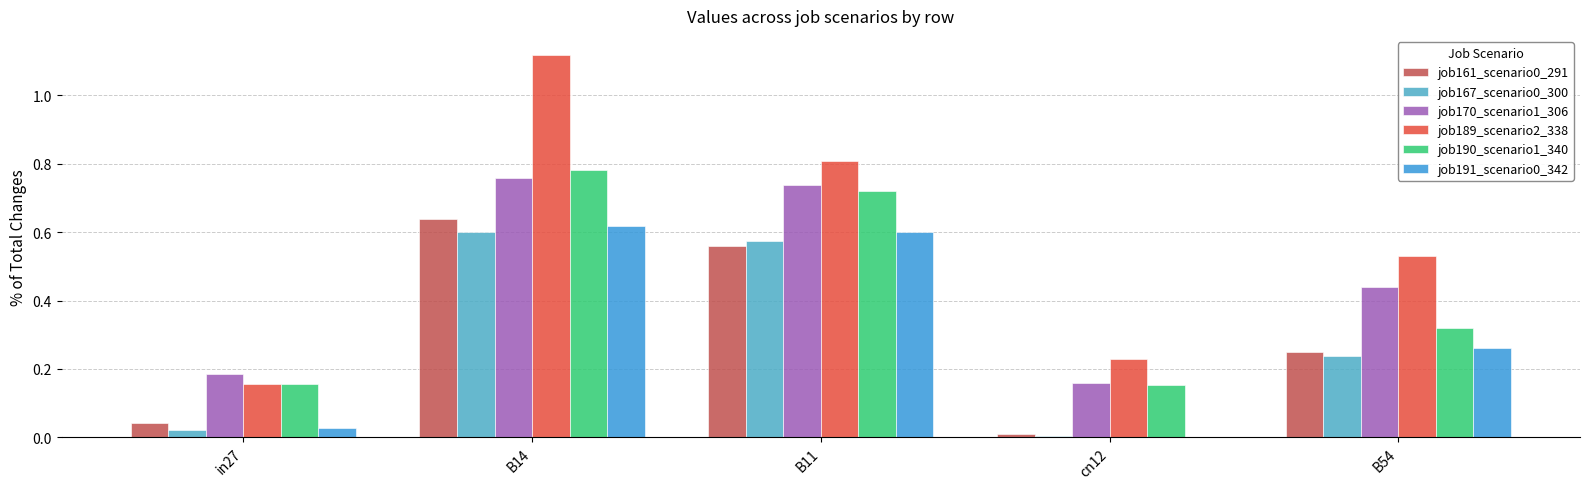

How many groups of bars are there?

5